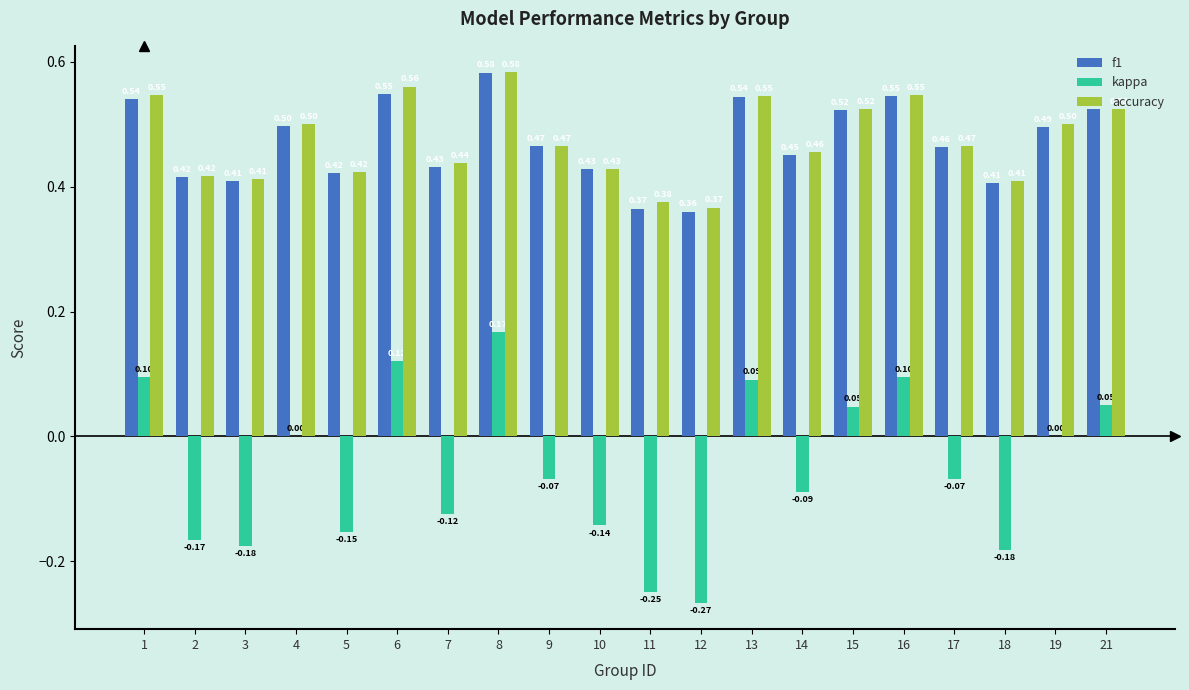

At which label does kappa first exceed 0?

1